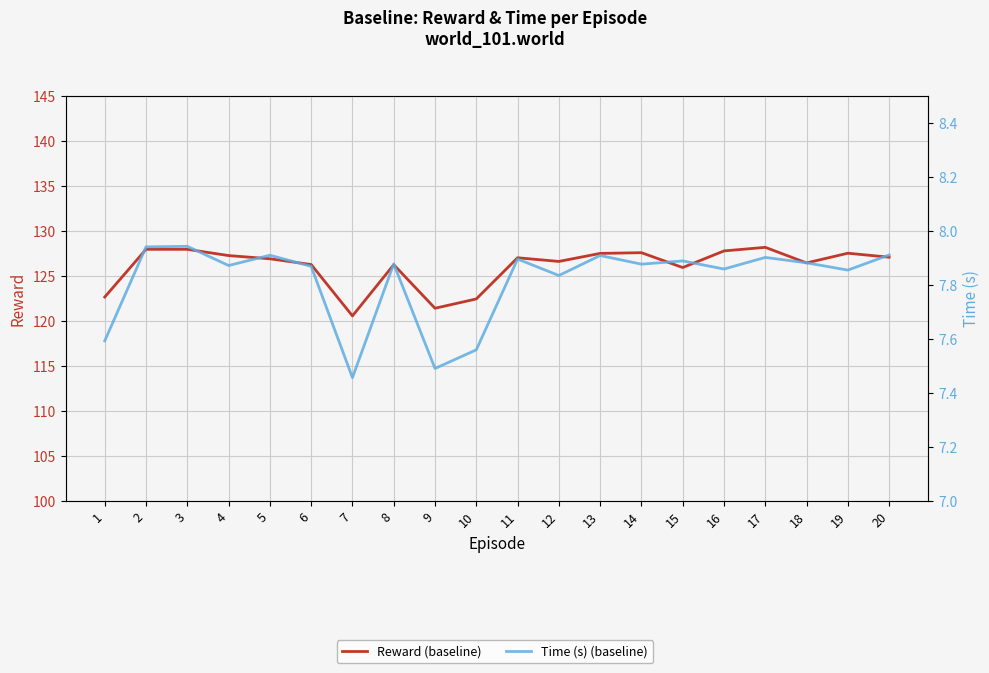

What is the difference between the maximum and second lowest values in the Time (s) (baseline) series?

0.5